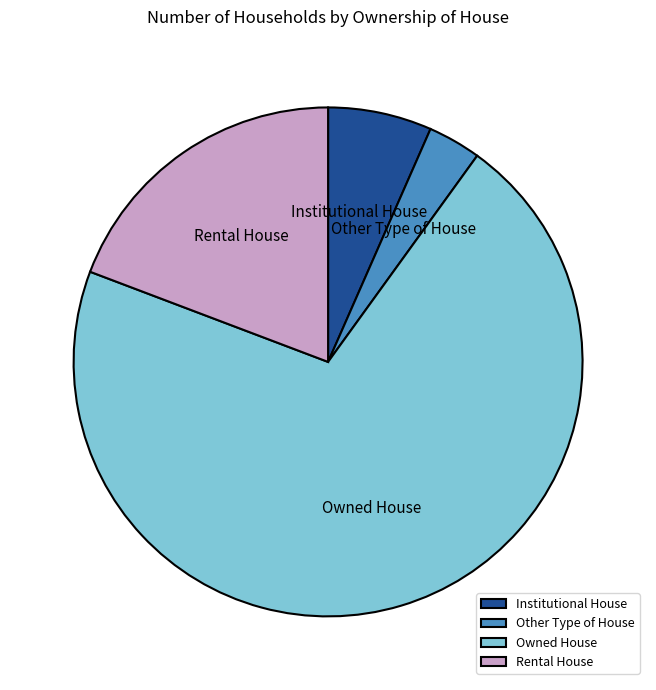

What is the smallest slice in the pie chart?

Other Type of House